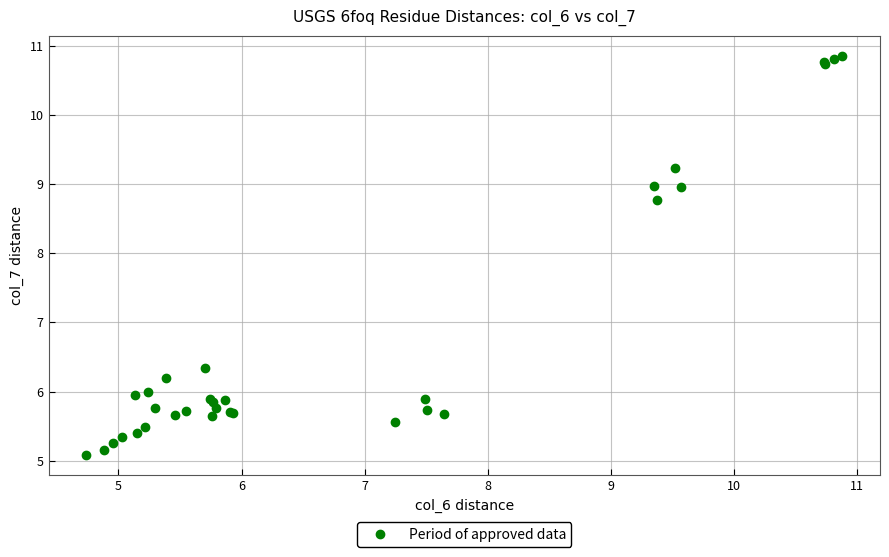

What Y value in the scatter plot is closest to 7?

6.3